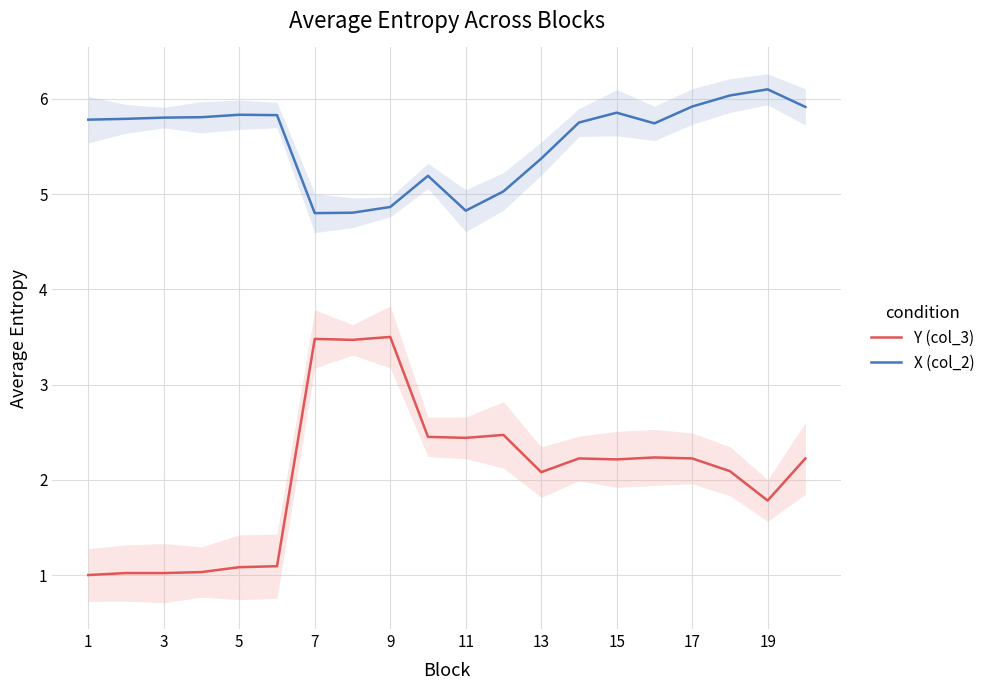

True or false: Y (col_3) has more than 0 points higher than both neighbors.

True